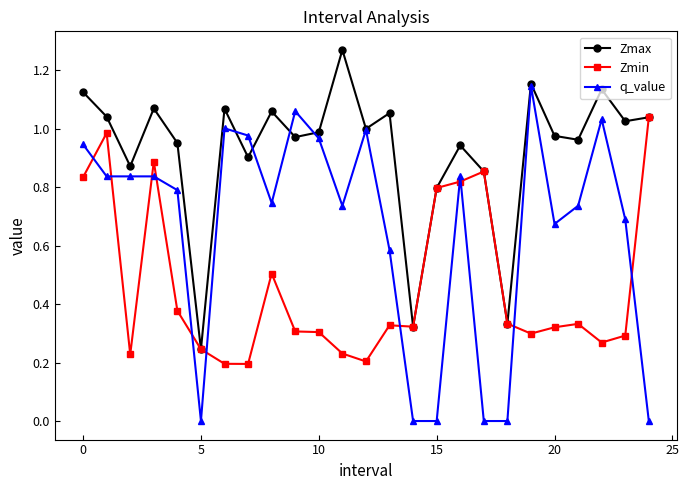

Which series has the largest range (max minus min)?

q_value